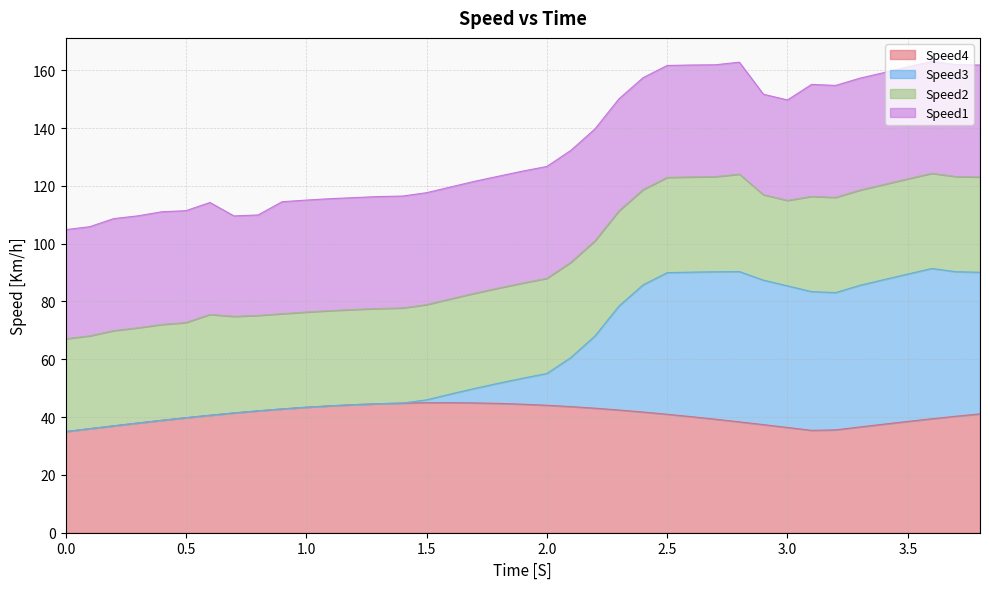

What is the lowest value of the Speed4 series?

35.0